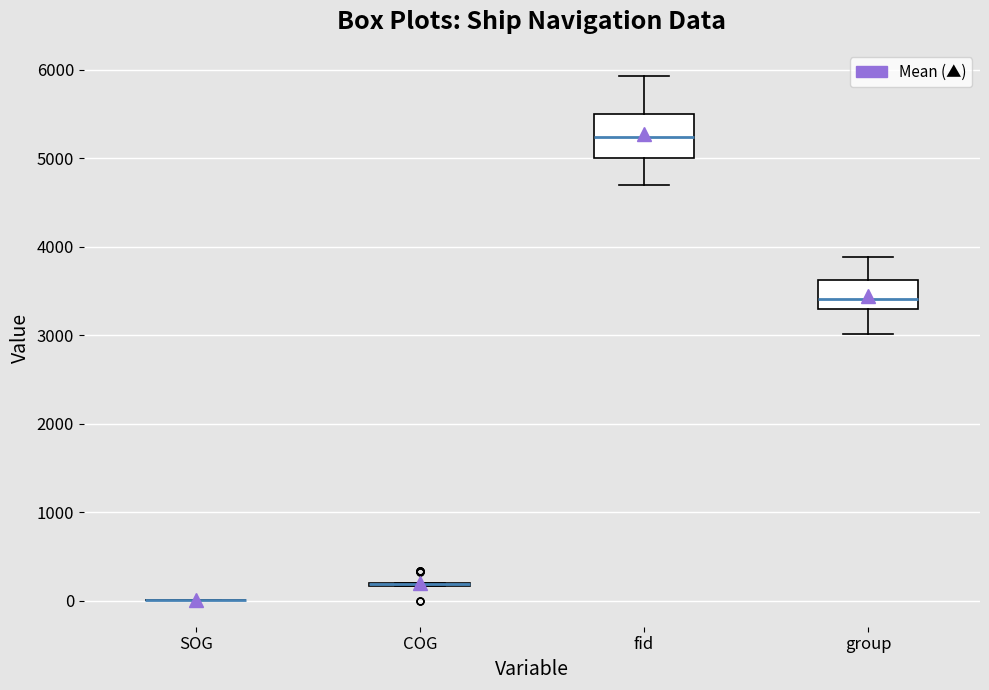

Reading left to right, transcribe this box plot: for each box, give where its median line is, the range the box spans, and where its two whiskers end, as read against the y-axis. The values are not printed on the chart, so give them approximately, as read against the axis.

SOG: box collapsed to a line at 0, whiskers 0 to 0
COG: box collapsed to a line at 200, whiskers 200 to 200
fid: median 5200, box 5000 to 5500, whiskers 4700 to 5900
group: median 3400, box 3300 to 3600, whiskers 3000 to 3900